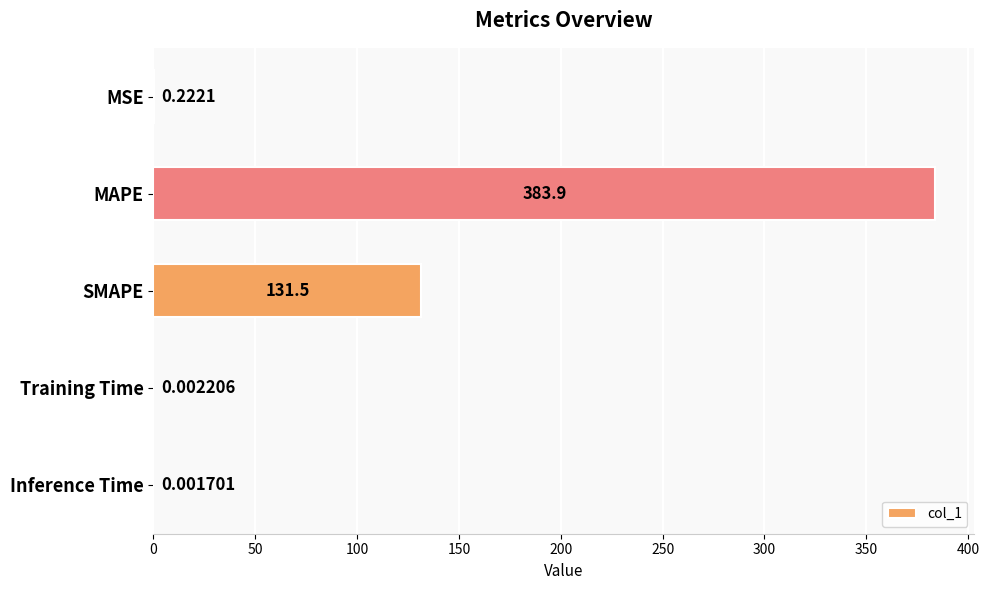

At which label is the value closest to 191?

SMAPE